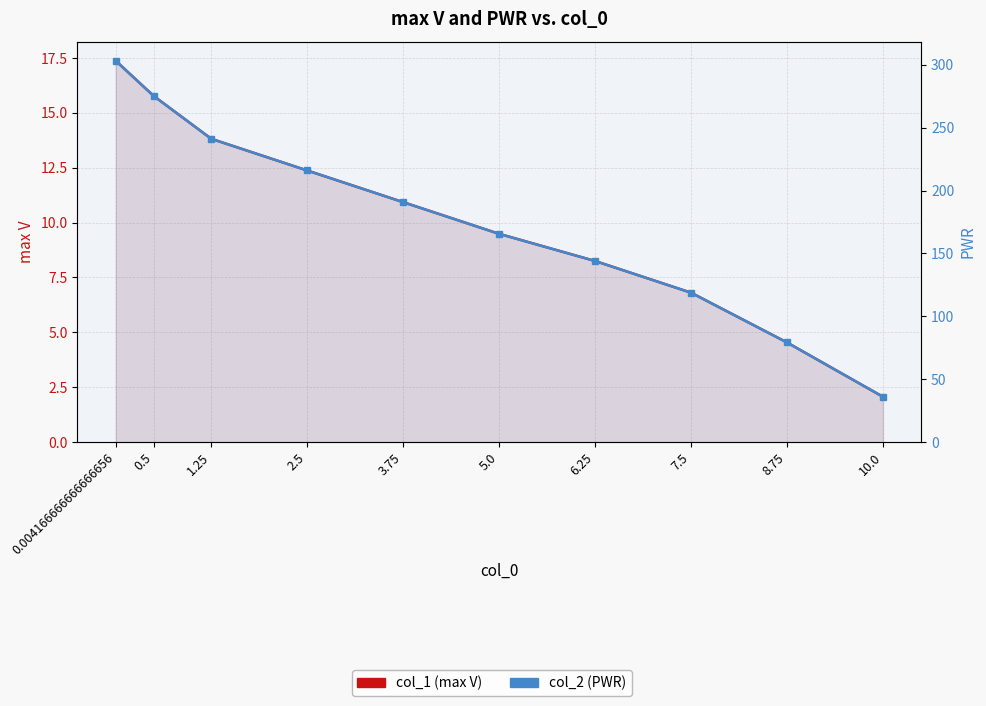

What are all the series names shown in the legend?

col_1 (max V), col_2 (PWR)